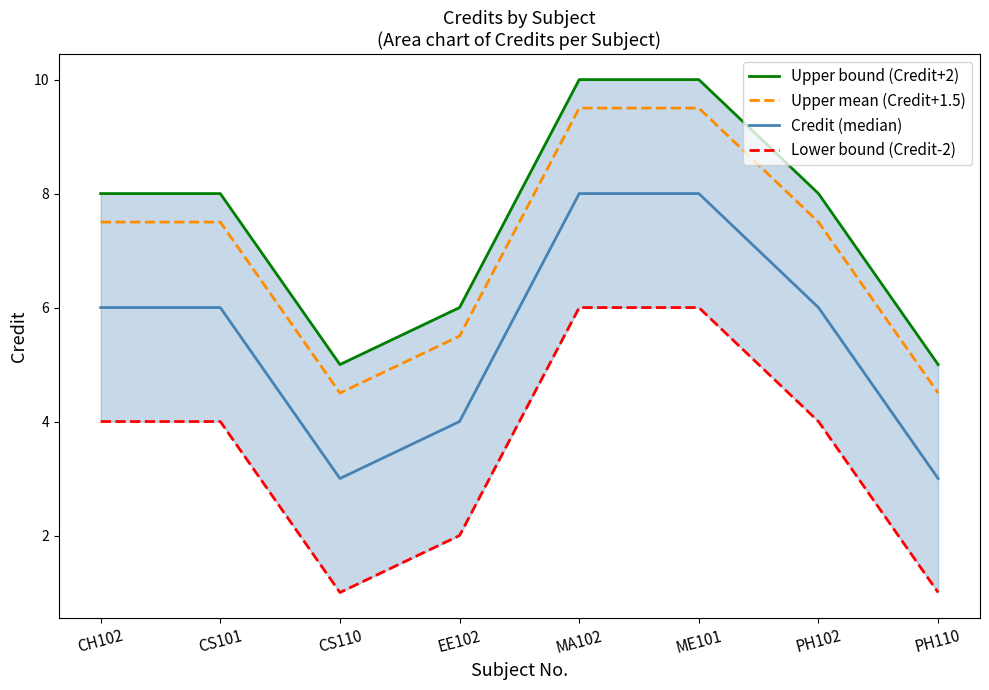

Reading left to right, what are all the values shown in this chart?

Upper bound (Credit+2): CH102=8.0	CS101=8.0	CS110=5.0	EE102=6.0	MA102=10.0	ME101=10.0	PH102=8.0	PH110=5.0
Upper mean (Credit+1.5): CH102=7.5	CS101=7.5	CS110=4.5	EE102=5.5	MA102=9.5	ME101=9.5	PH102=7.5	PH110=4.5
Credit (median): CH102=6.0	CS101=6.0	CS110=3.0	EE102=4.0	MA102=8.0	ME101=8.0	PH102=6.0	PH110=3.0
Lower bound (Credit-2): CH102=4.0	CS101=4.0	CS110=1.0	EE102=2.0	MA102=6.0	ME101=6.0	PH102=4.0	PH110=1.0